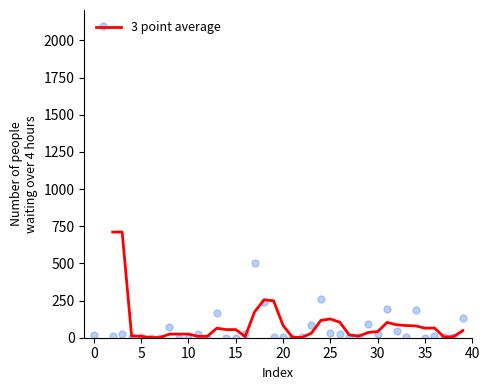

What is the change in value from 17 to 32?

-452.5